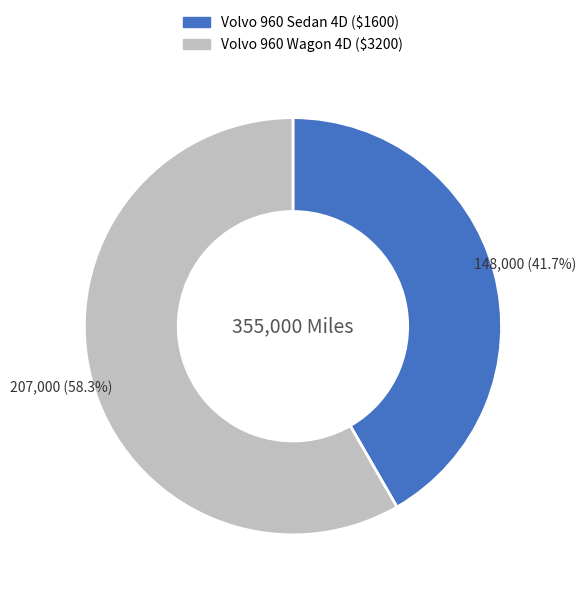

What is the majority slice?

Volvo 960 Wagon 4D ($3200)